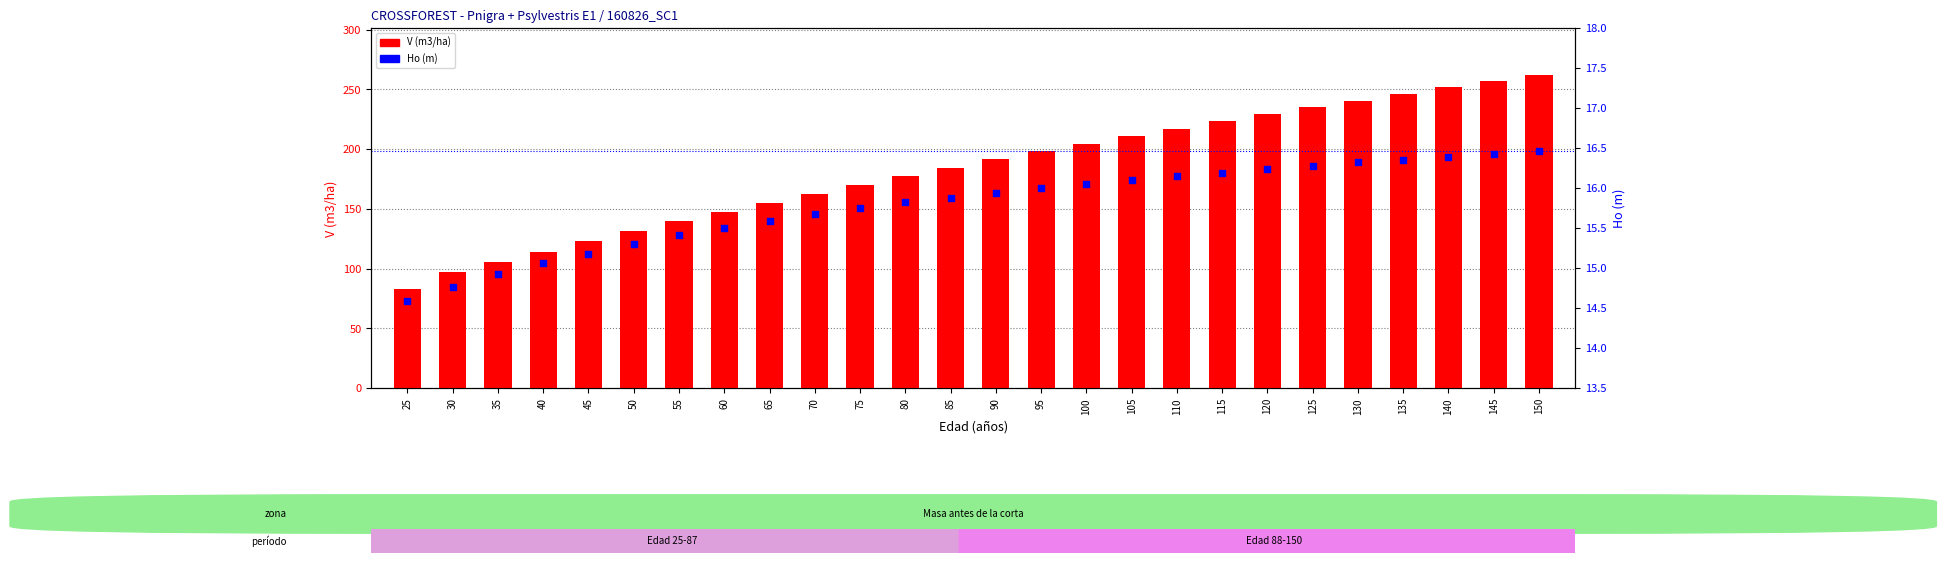

At which category is the sum across all series the highest?

150